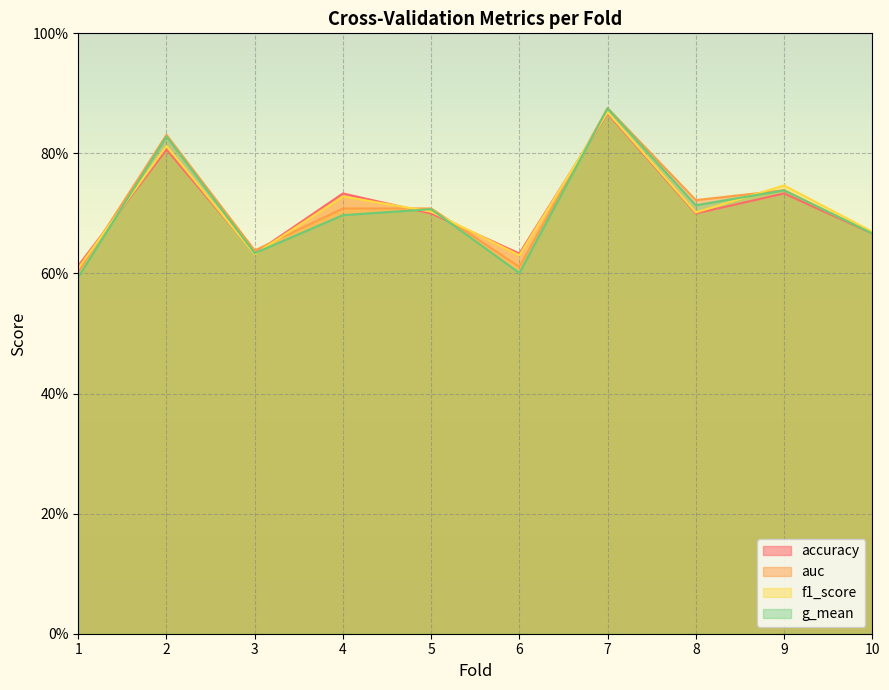

Rank the categories by g_mean value from highest to lowest.

7, 2, 9, 8, 5, 4, 10, 3, 6, 1